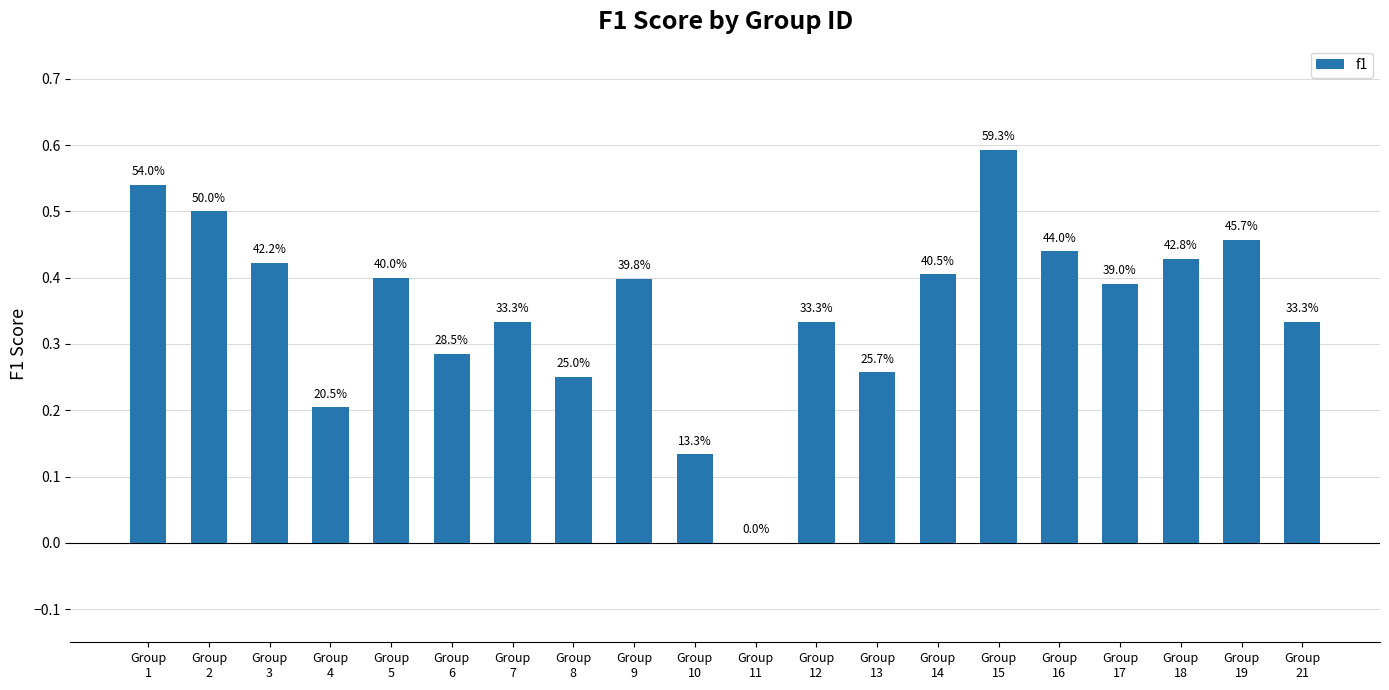

The chart shows a value of 0.3 at Group
19. True or false?

False